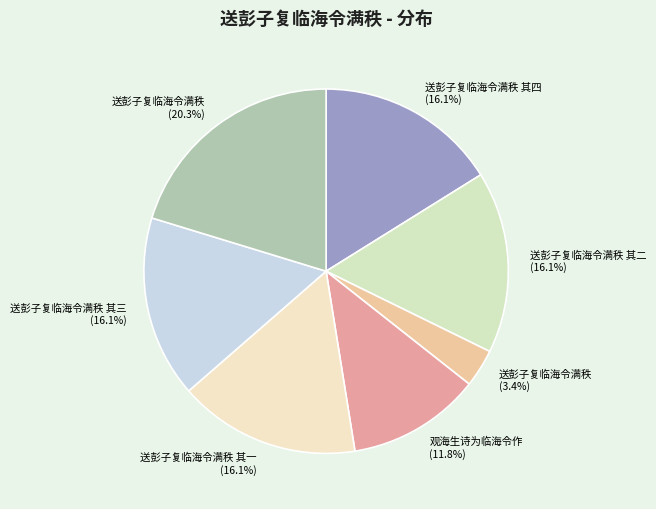

Combined, do 送彭子复临海令满秩 其一 (16.1%) and 送彭子复临海令满秩 其三 (16.1%) account for over 50%?

No